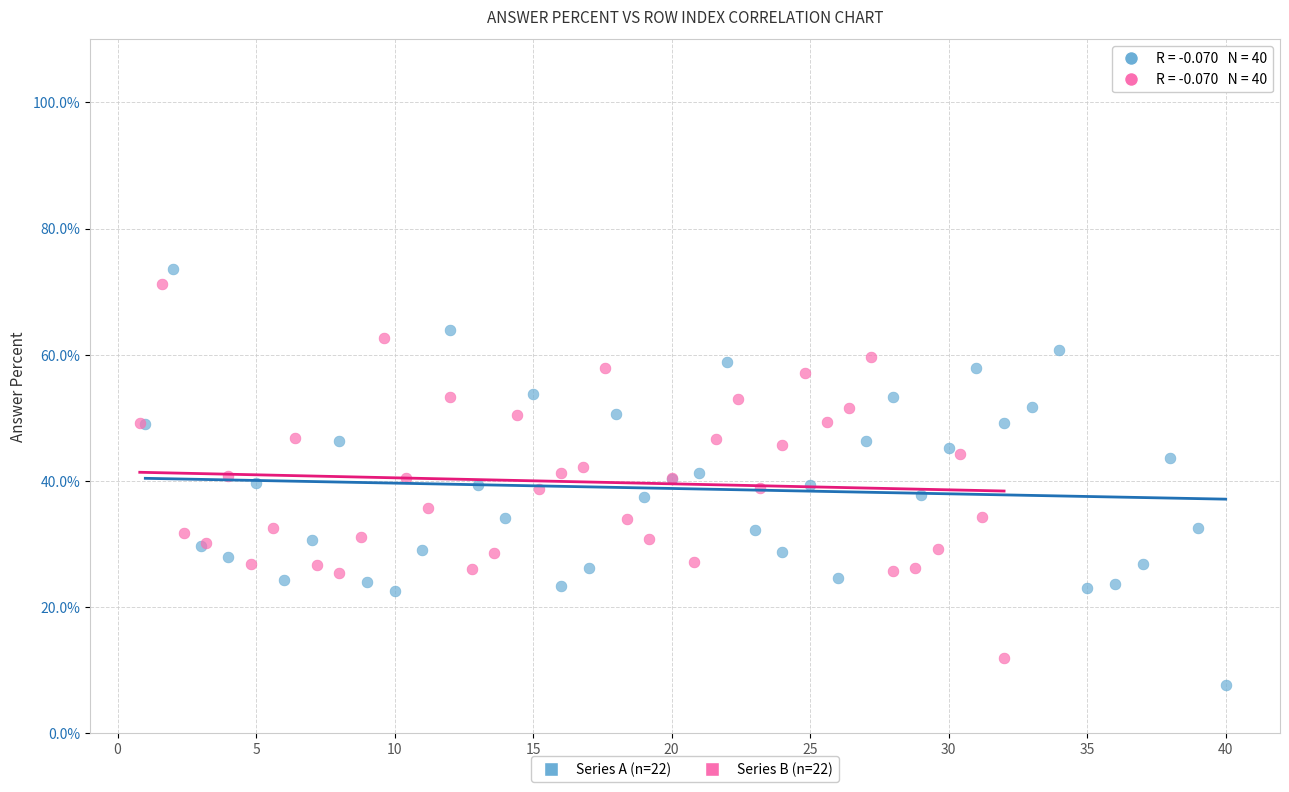

Which series has the largest Y range (max minus min)?

Series A (n=22)